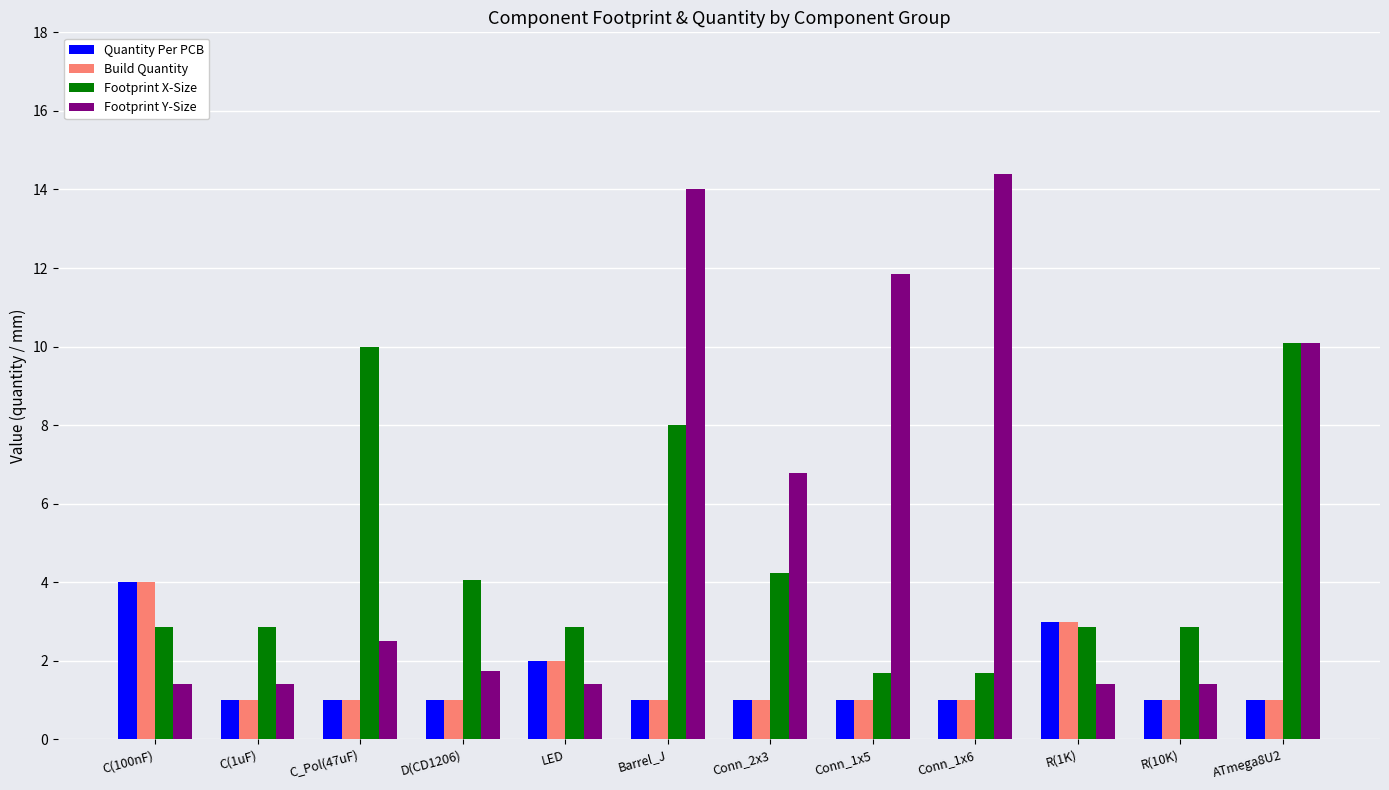

What is the smallest value displayed?

1.0